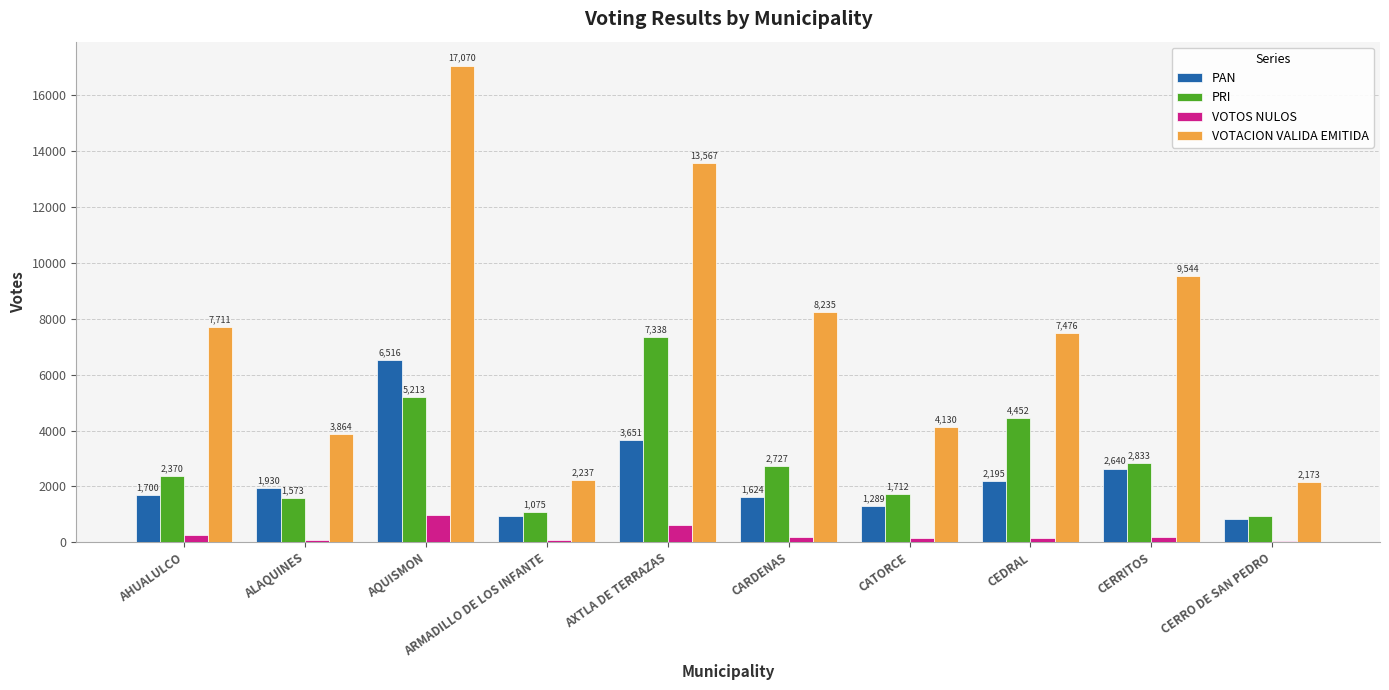

Which series has the largest total across all categories?

VOTACION VALIDA EMITIDA